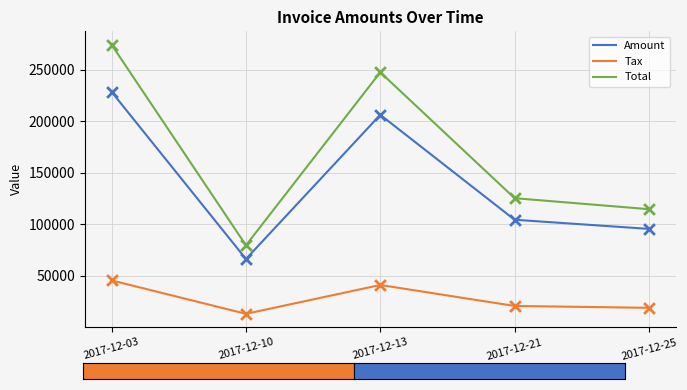

At how many categories does at least one series exceed 85705?

4